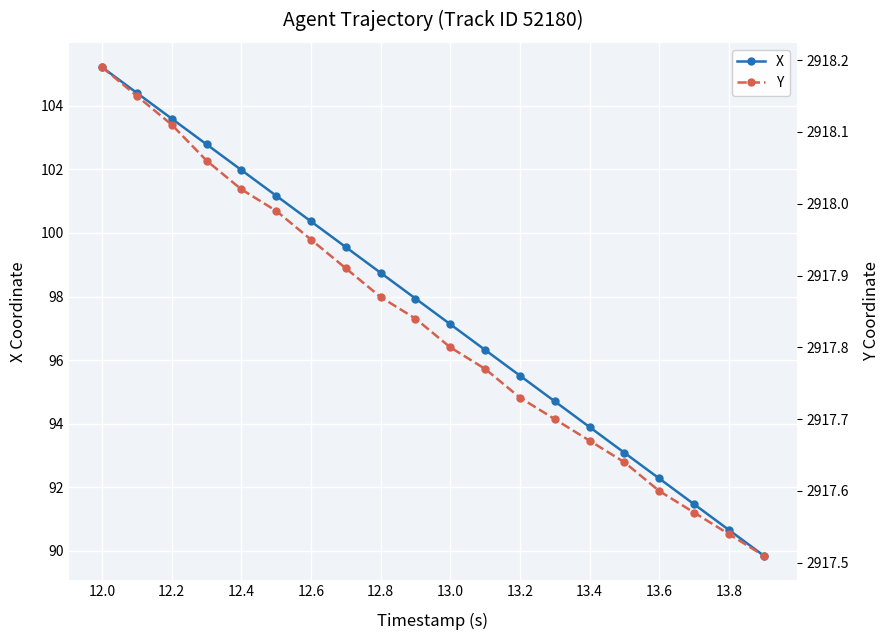

What is the value of the X point at the 10th from the left?

97.9